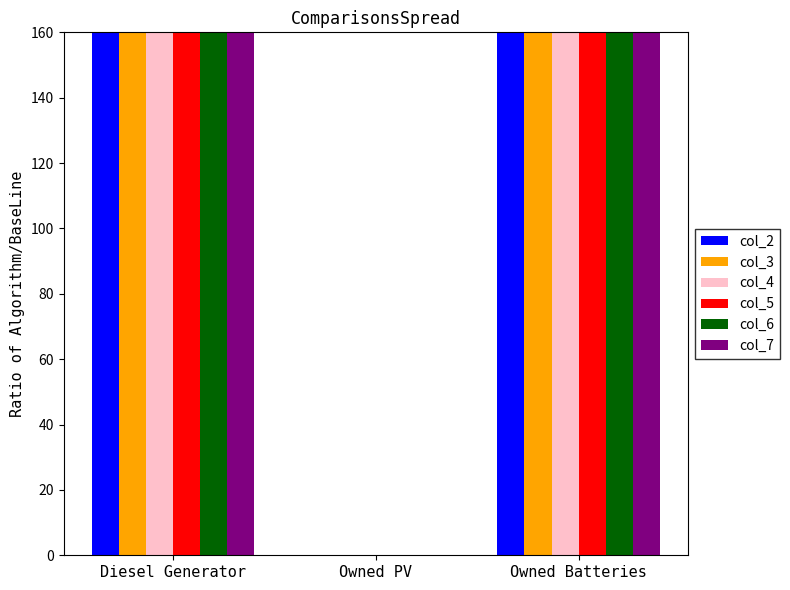

Which category has the highest value across all series?

Owned Batteries